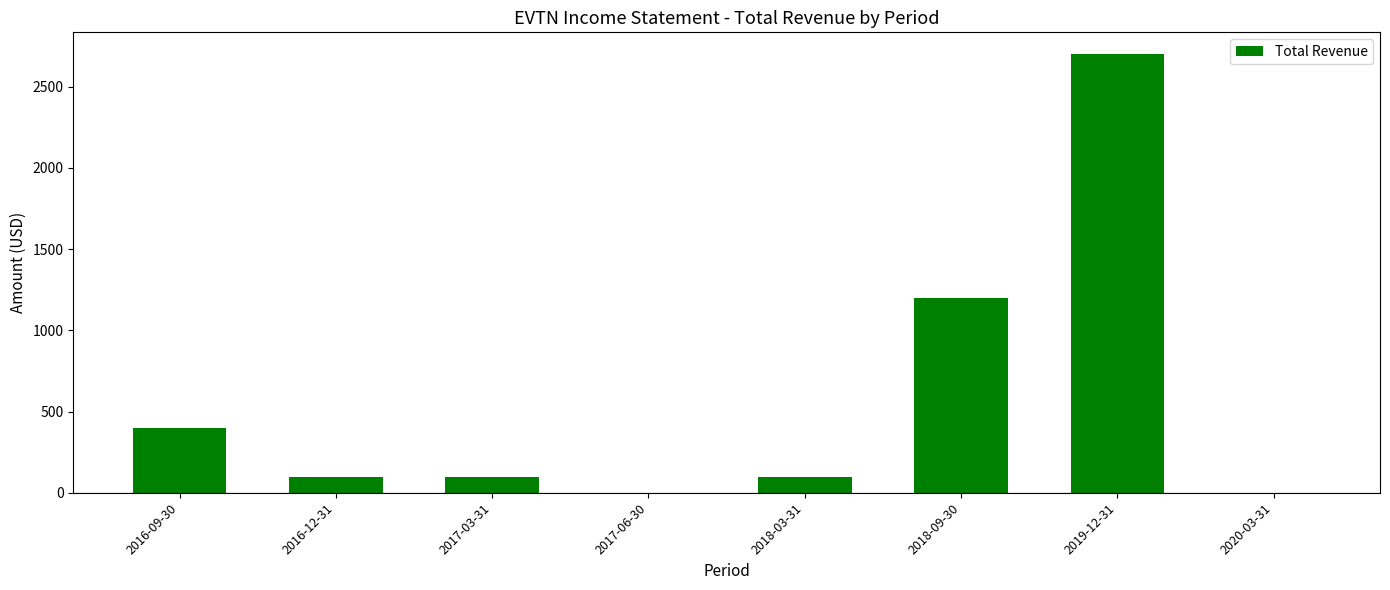

Reading left to right, list all the values displayed in this chart.

400	100	100	0	100	1200	2700	0